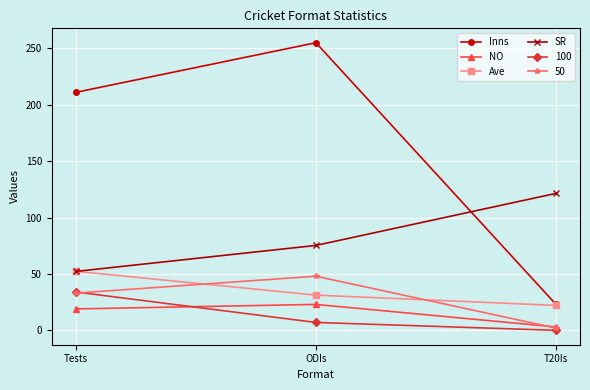

Which series has the largest total across all categories?

Inns